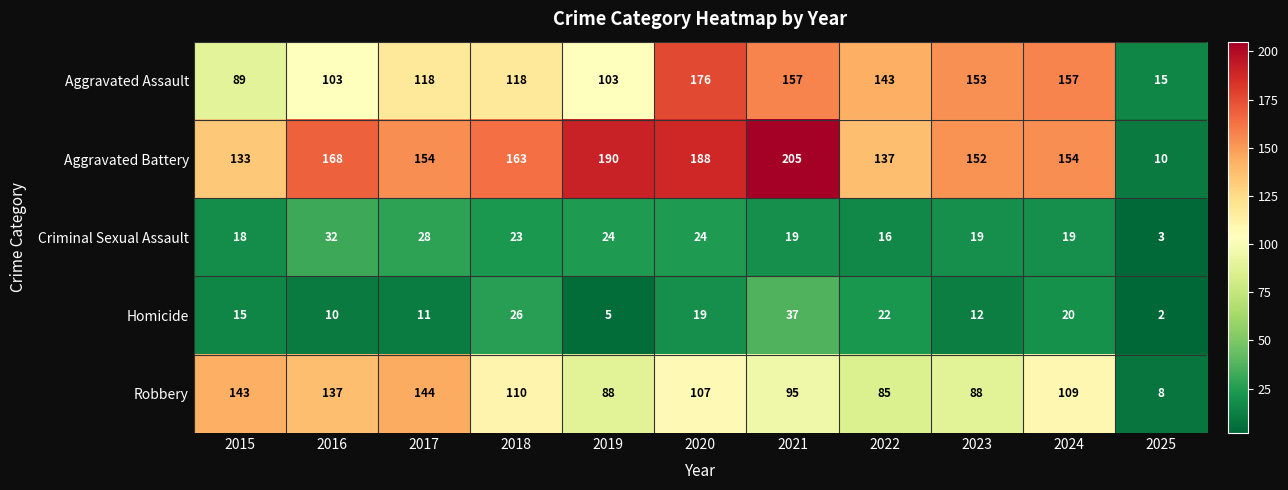

Which label corresponds to the smallest value in the chart?

2025